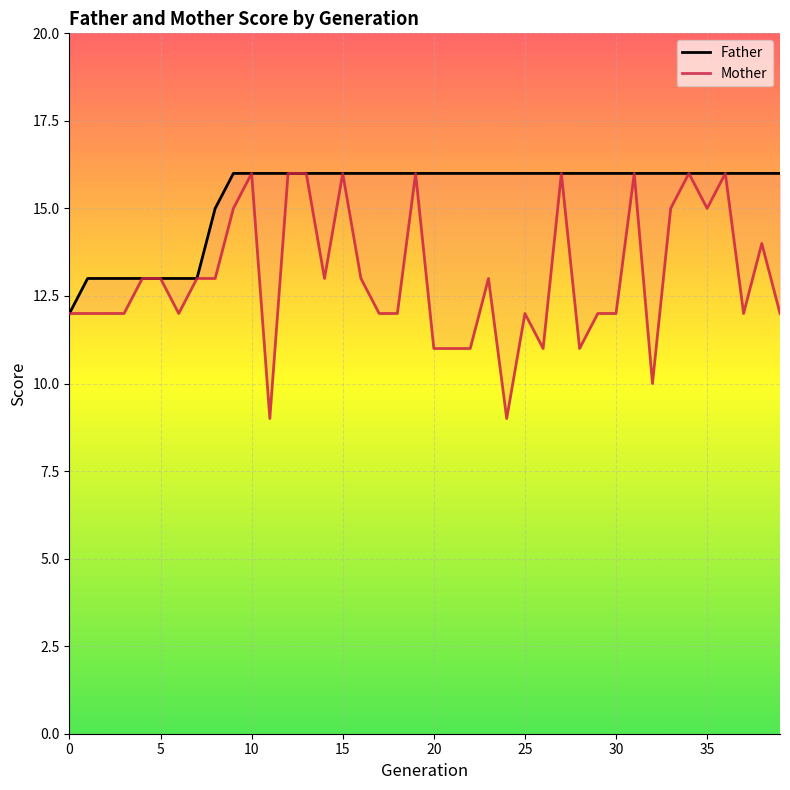

Which series has the largest total across all categories?

Father